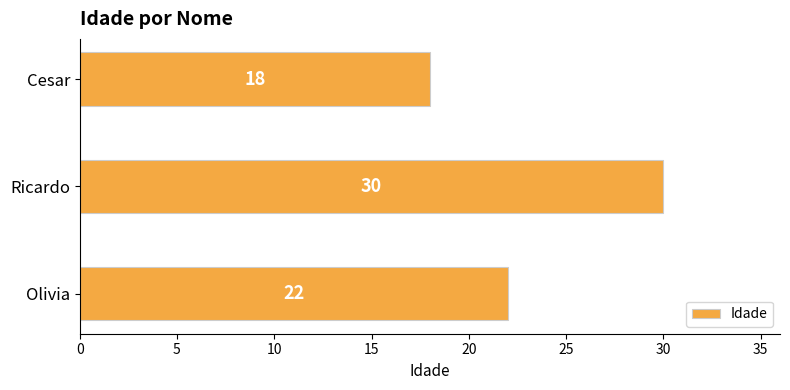

What is the change in value from Olivia to Ricardo?

+8